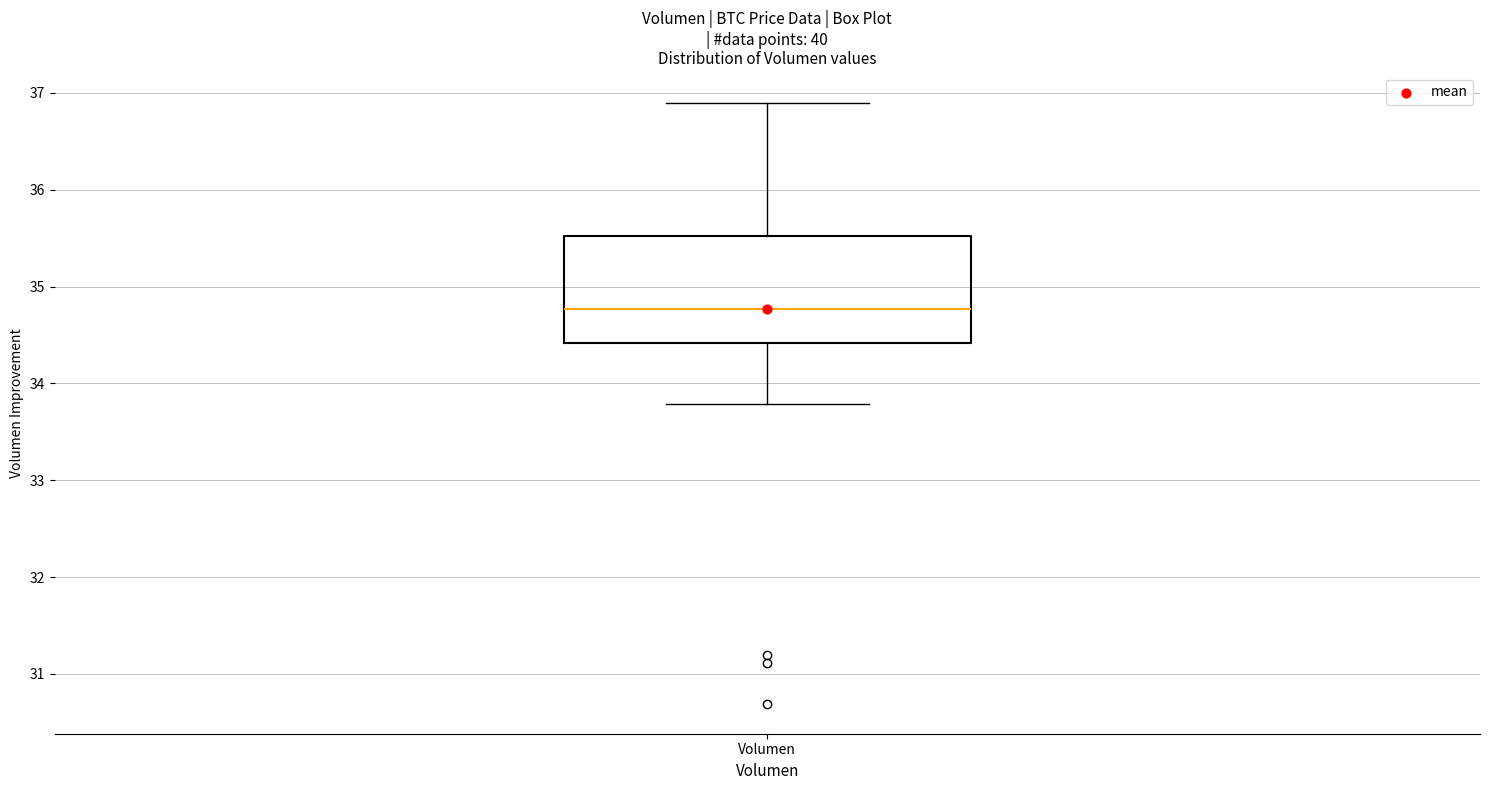

Read this box plot against the y-axis: the position of the median line, the range covered by the box, and the ends of both whiskers. The values are not printed on the chart, so give them approximately, as read against the axis.

median 34.8, box 34.4 to 35.5, whiskers 33.8 to 36.9